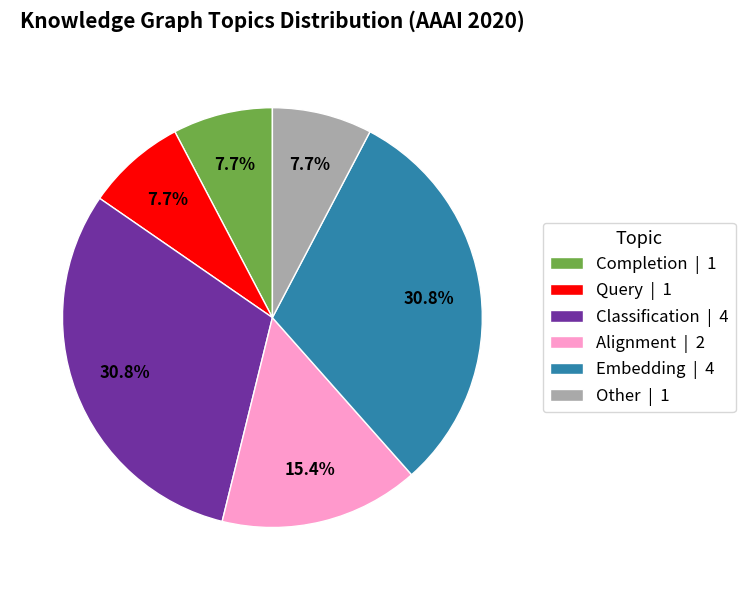

Does Other | 1 account for over 50% of the chart?

No